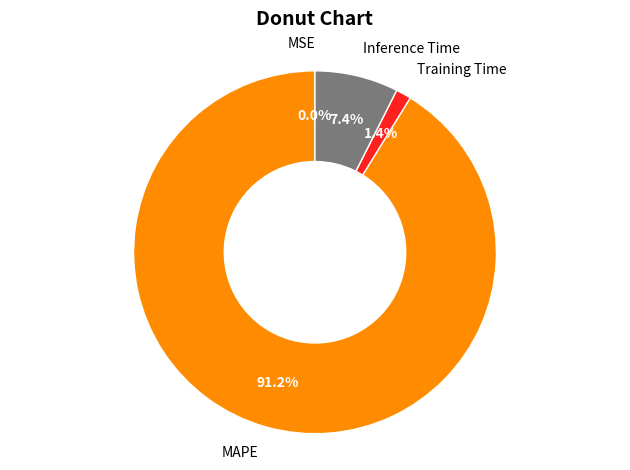

Does MAPE account for over 50% of the chart?

Yes